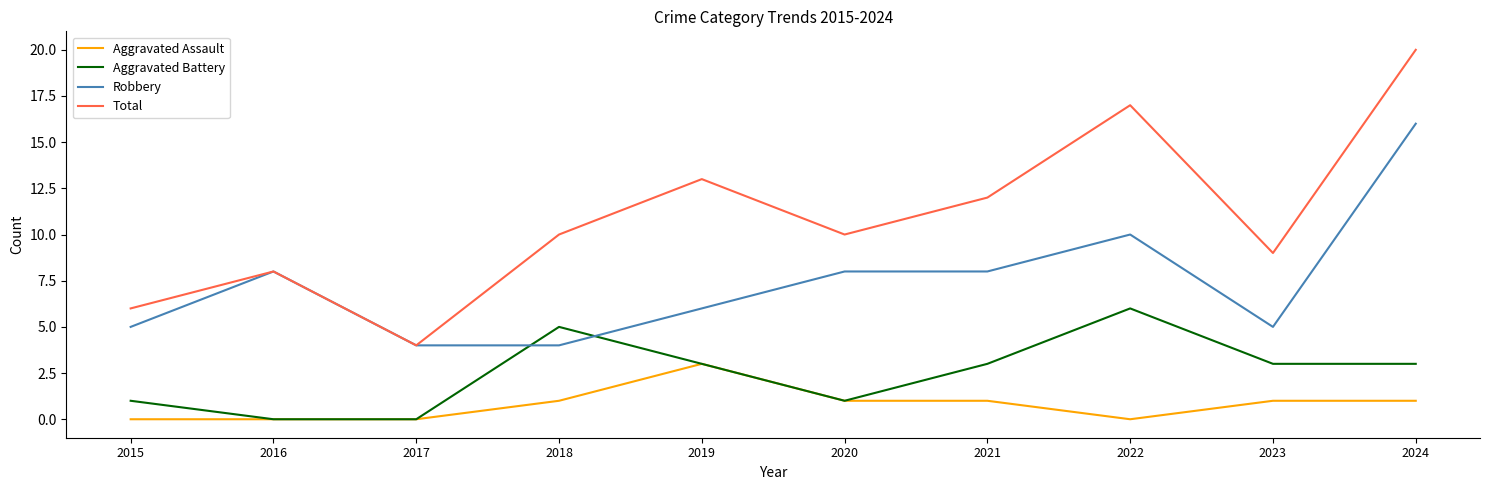

Rank the series by their maximum value, from lowest to highest.

Aggravated Assault, Aggravated Battery, Robbery, Total